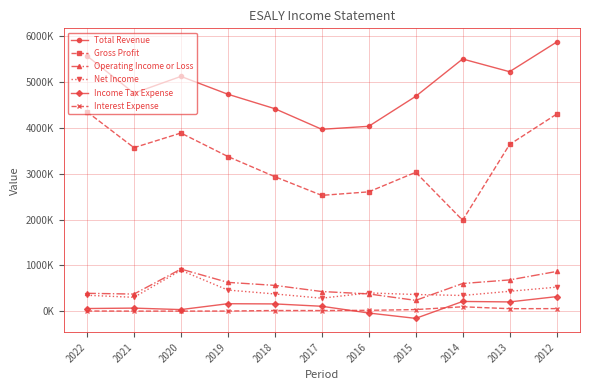

Is this an area chart (filled region under the line)?

No